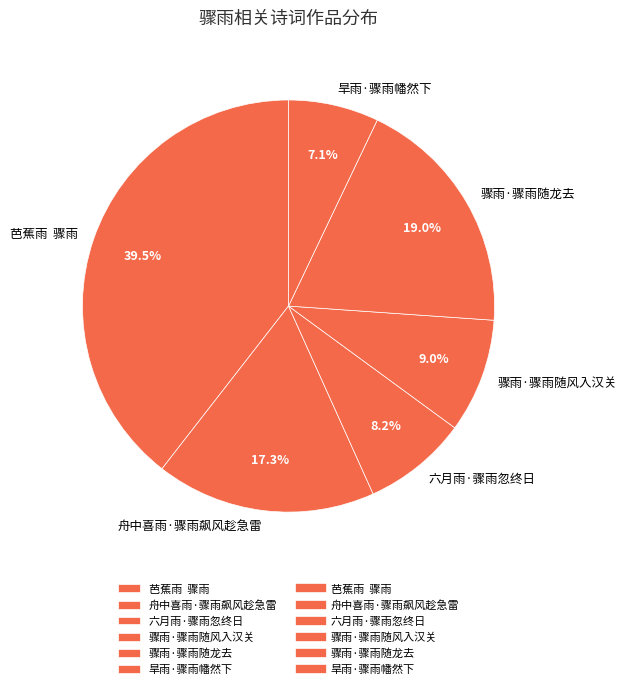

Combined, do 骤雨·骤雨随龙去 and 骤雨·骤雨随风入汉关 account for over 50%?

No